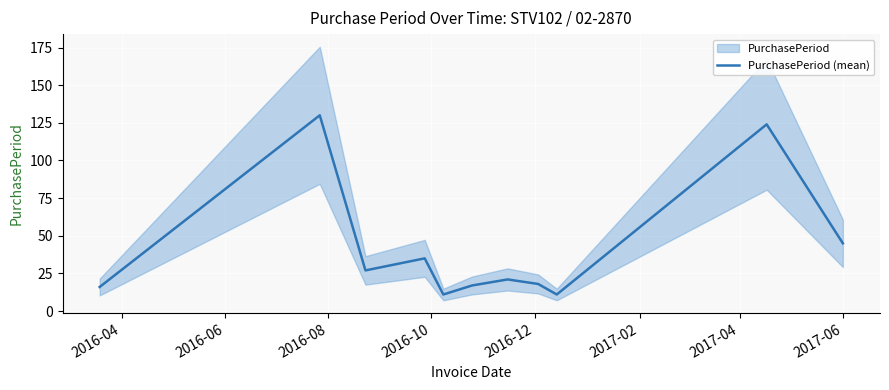

What is the minimum value for PurchasePeriod (mean)?

11